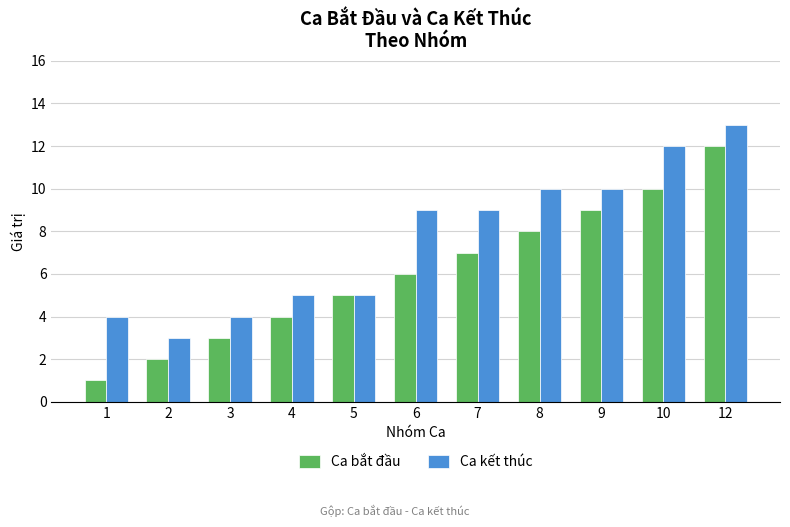

List the labels in order of Ca bắt đầu value, smallest first.

1, 2, 3, 4, 5, 6, 7, 8, 9, 10, 12